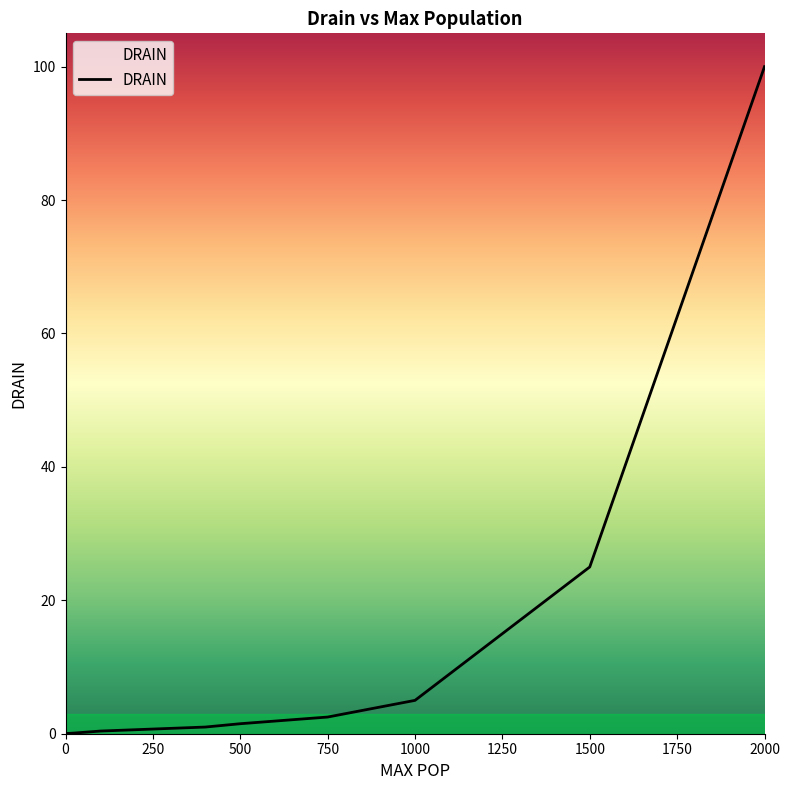

What is the maximum value shown in the chart?

100.0